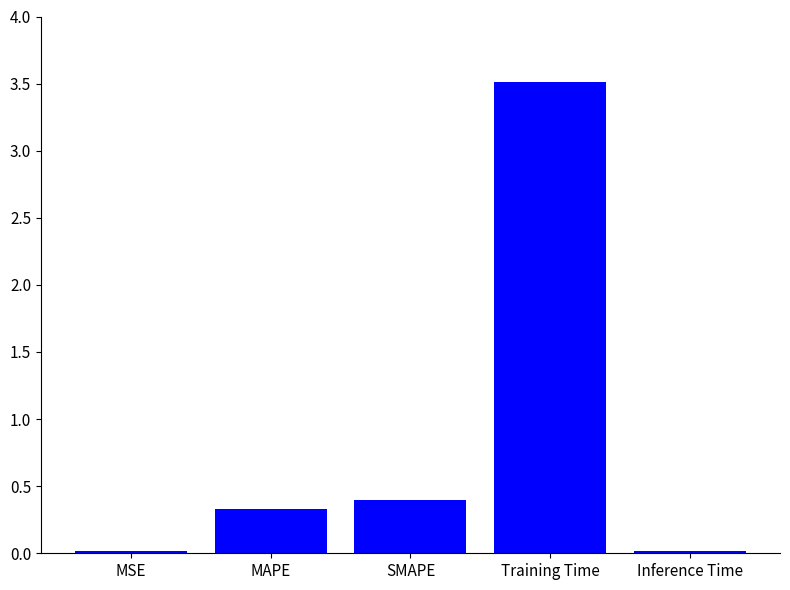

Does the chart contain stacked bars?

No